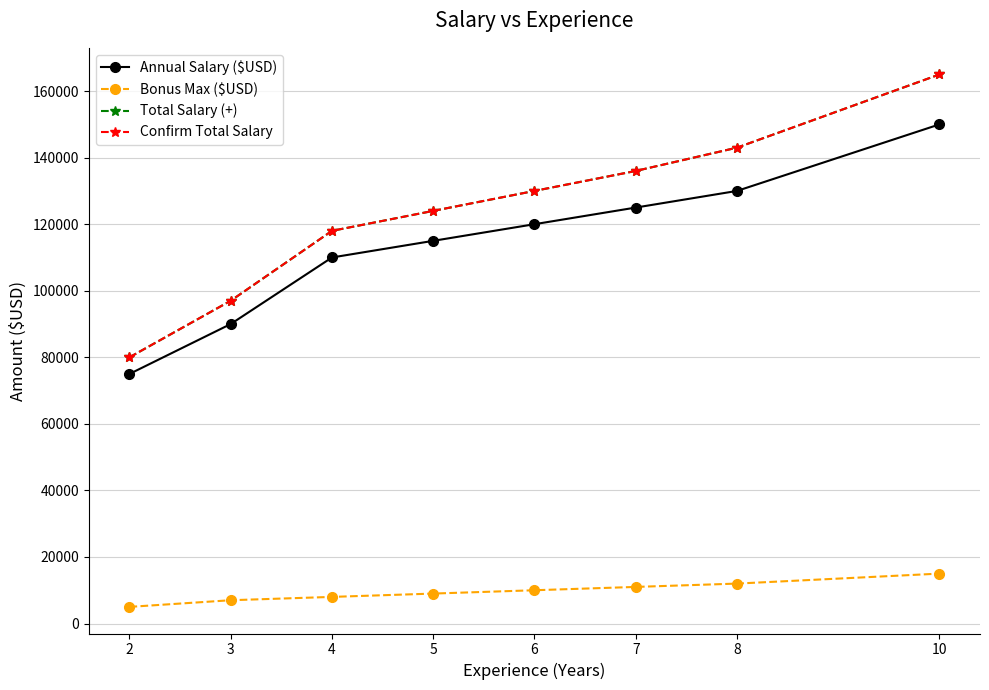

Rank the categories by Bonus Max ($USD) value from highest to lowest.

10, 8, 7, 6, 5, 4, 3, 2